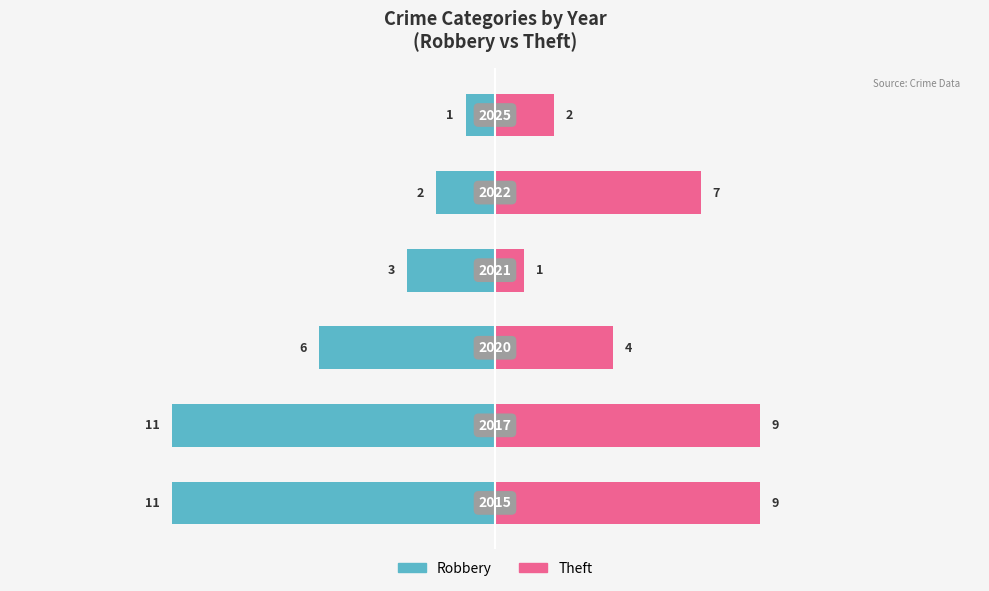

True or false: Theft has a value of 14 at 0.

False